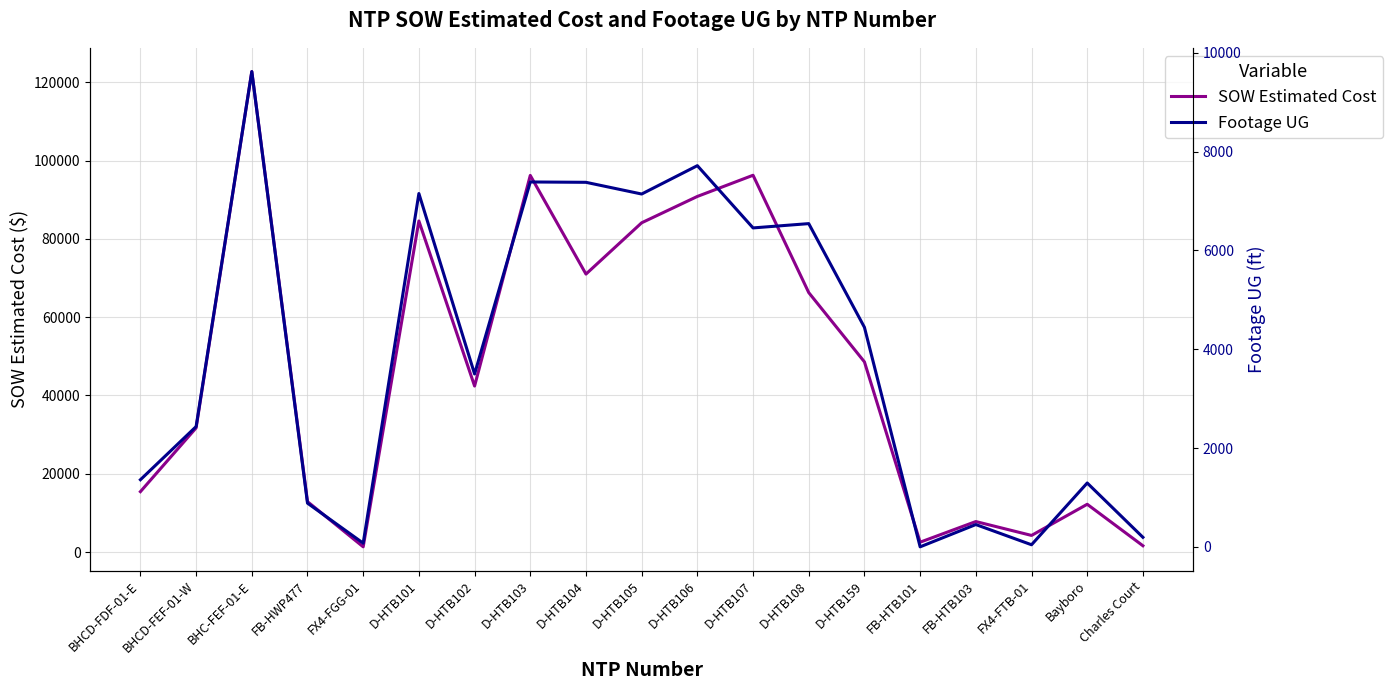

What is the difference between the Footage UG values at FB-HTB101 and FB-HTB103?

451.0